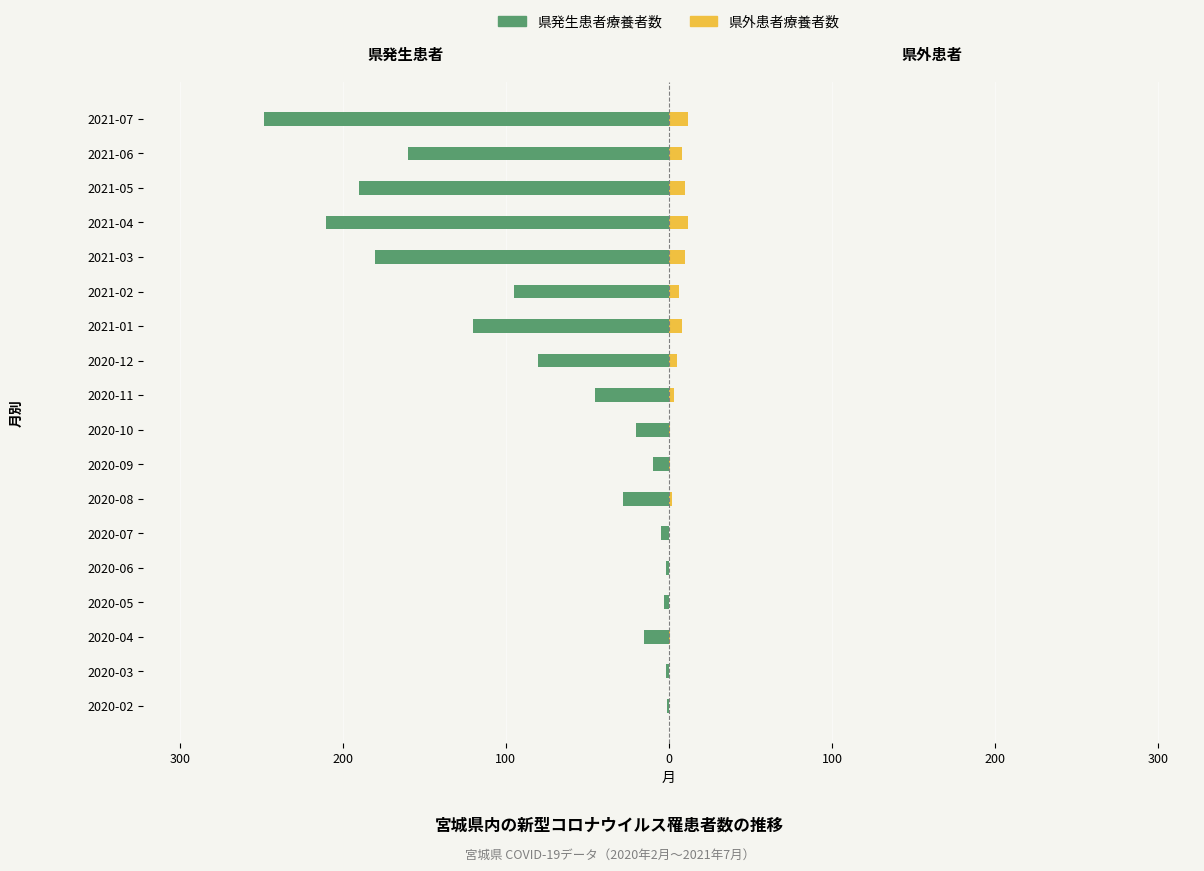

What is the sum of all 県外患者療養者数 values?

79